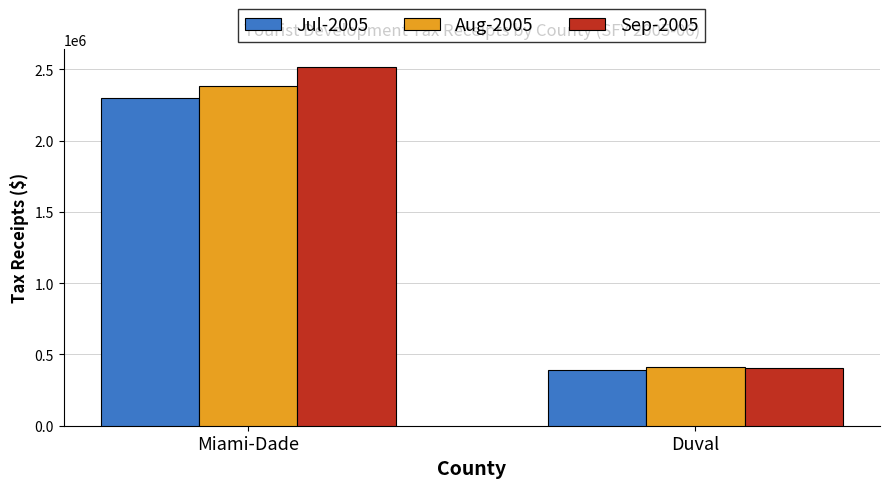

Which series has the largest total across all categories?

Sep-2005